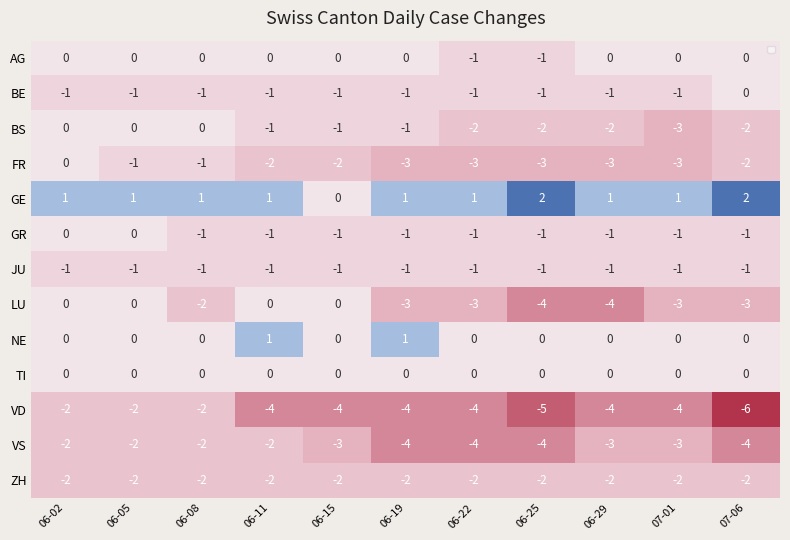

Which series has the largest total across all categories?

GE